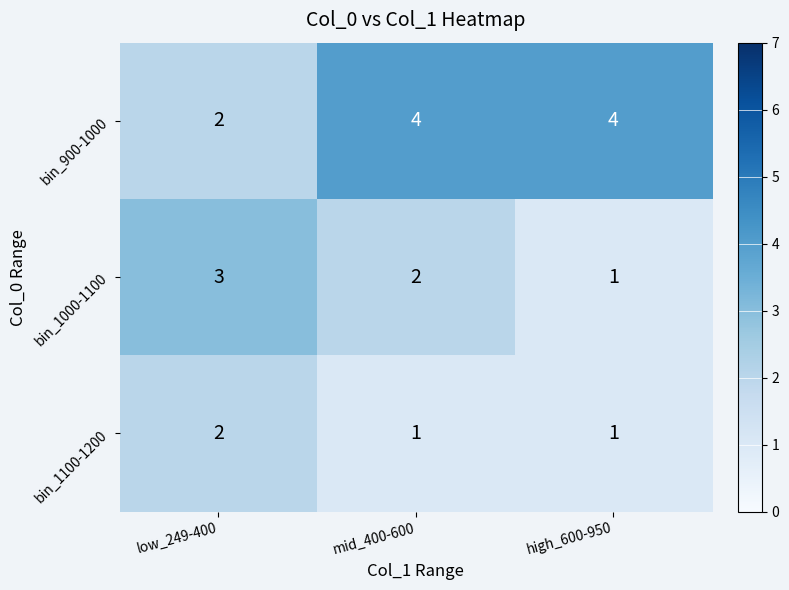

Reading right to left, list all the values displayed in this chart.

bin_900-1000: 4	4	2
bin_1000-1100: 1	2	3
bin_1100-1200: 1	1	2